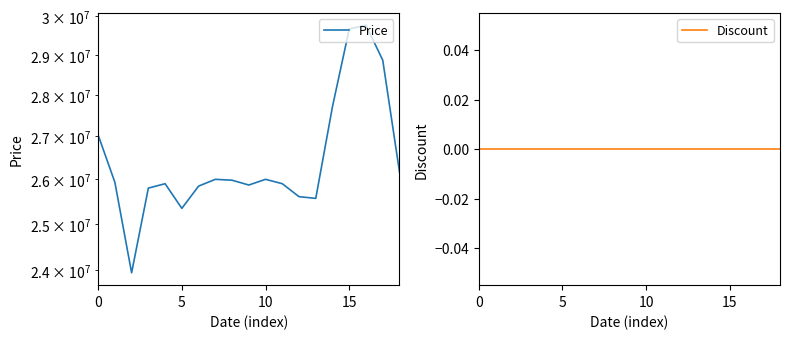

Which series has the largest total across all categories?

Price